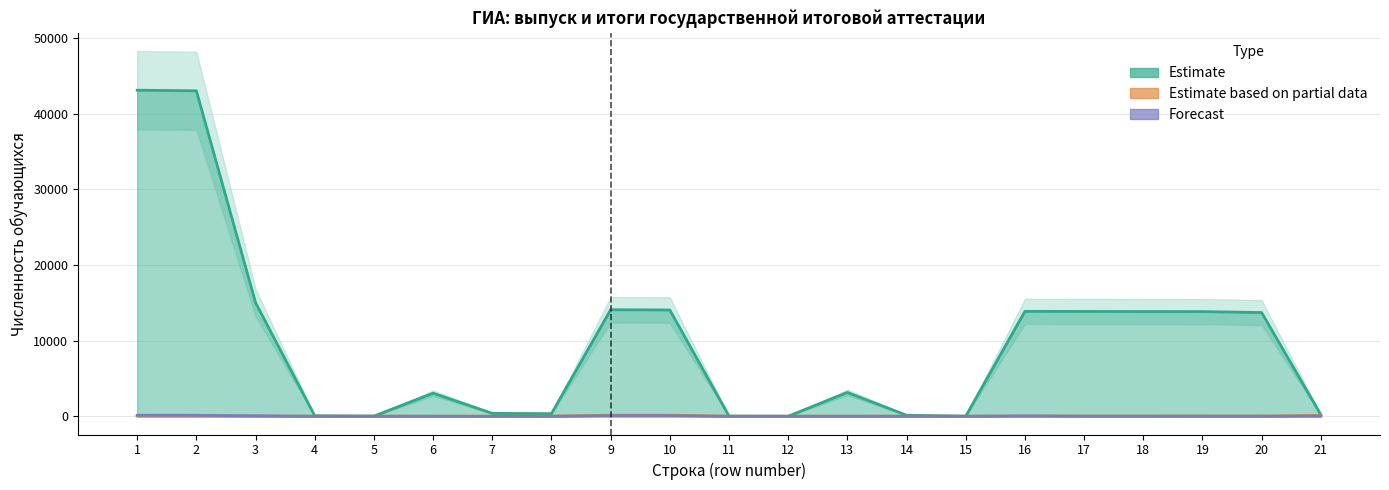

How many data points in Forecast are above 8?

10